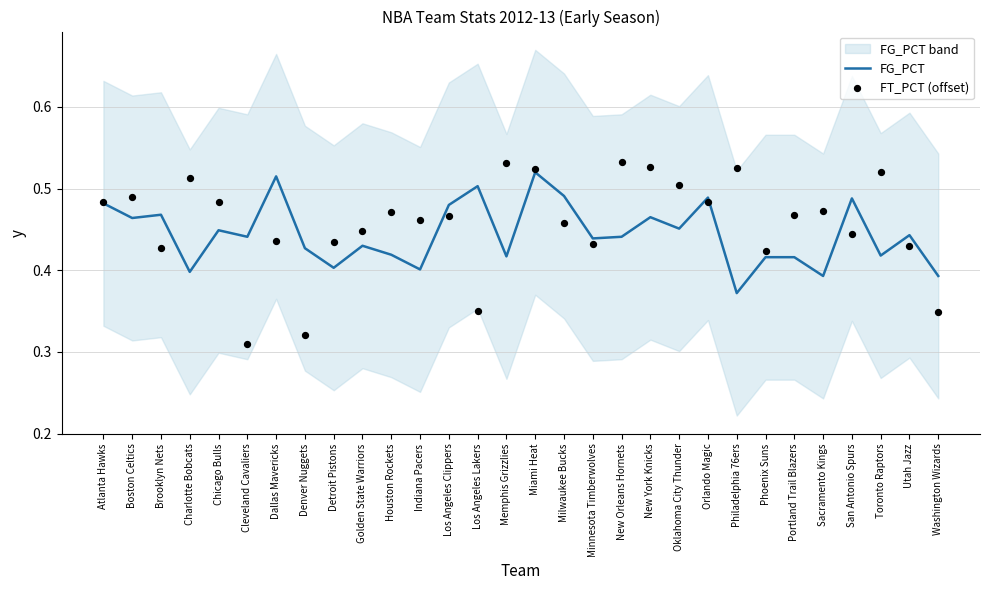

At which category is the sum across all series the highest?

Miami Heat